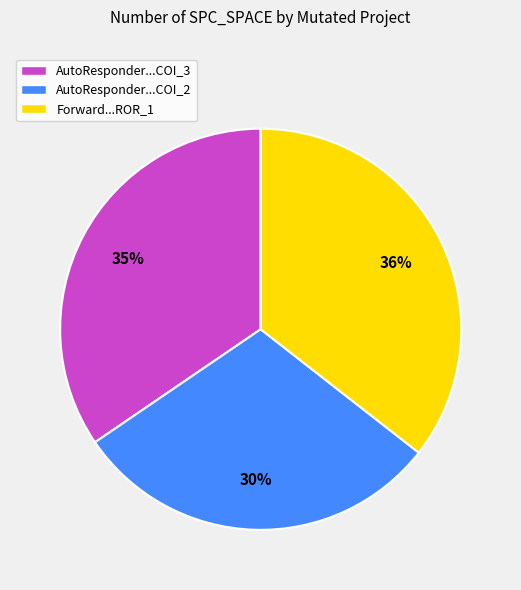

How many segments does this pie chart have?

3